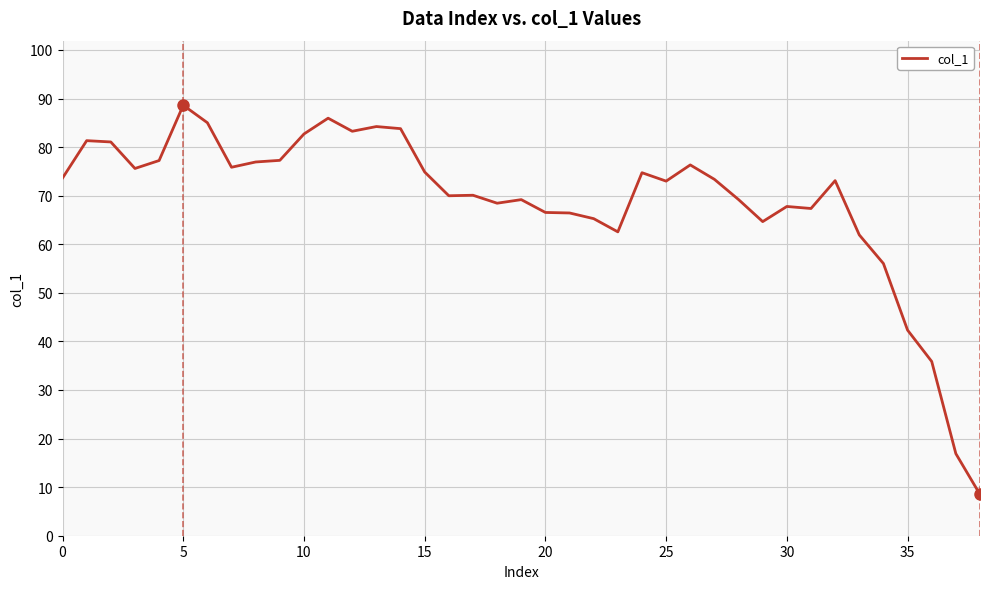

What is the smallest value displayed?

8.5